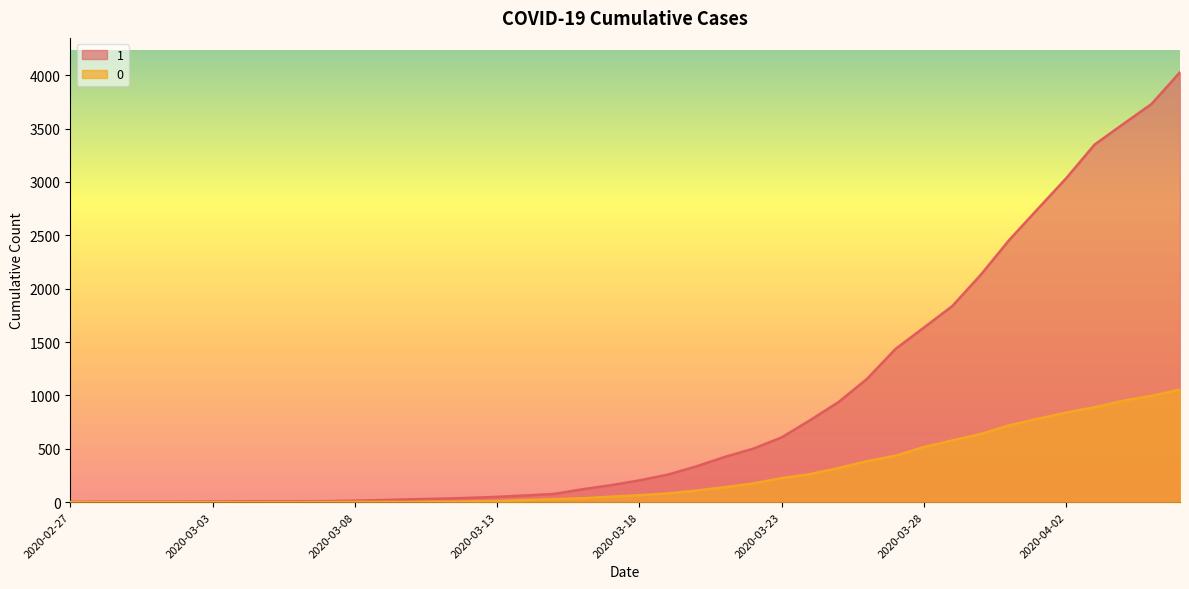

Is it true that 0 equals 0 at 2020-03-01?

True